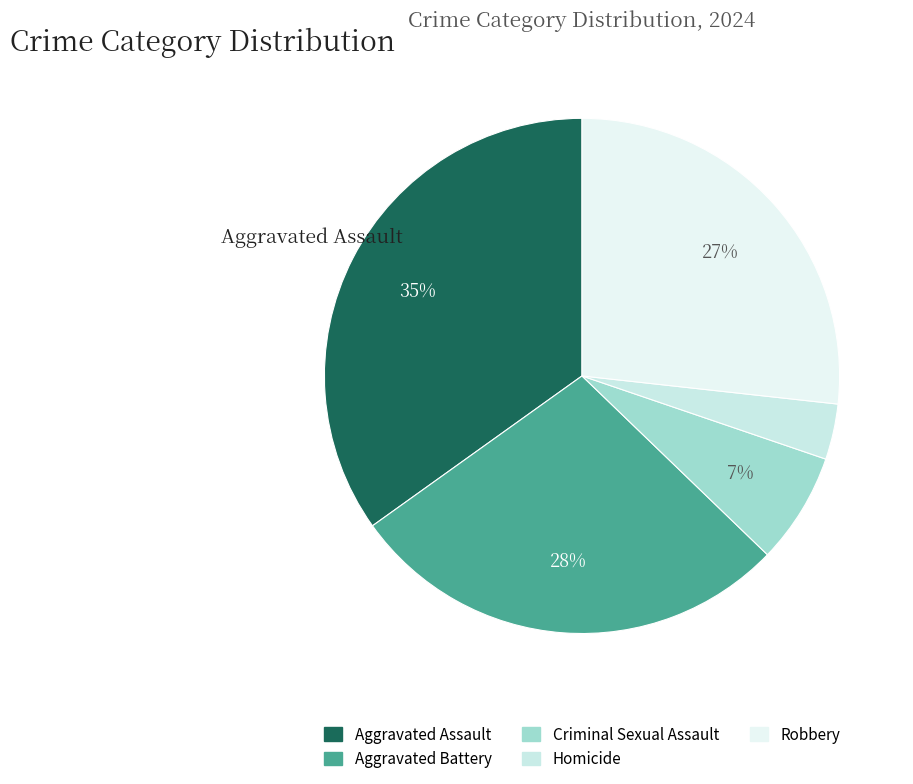

What is the total percentage of Criminal Sexual Assault and Homicide?

10.5%